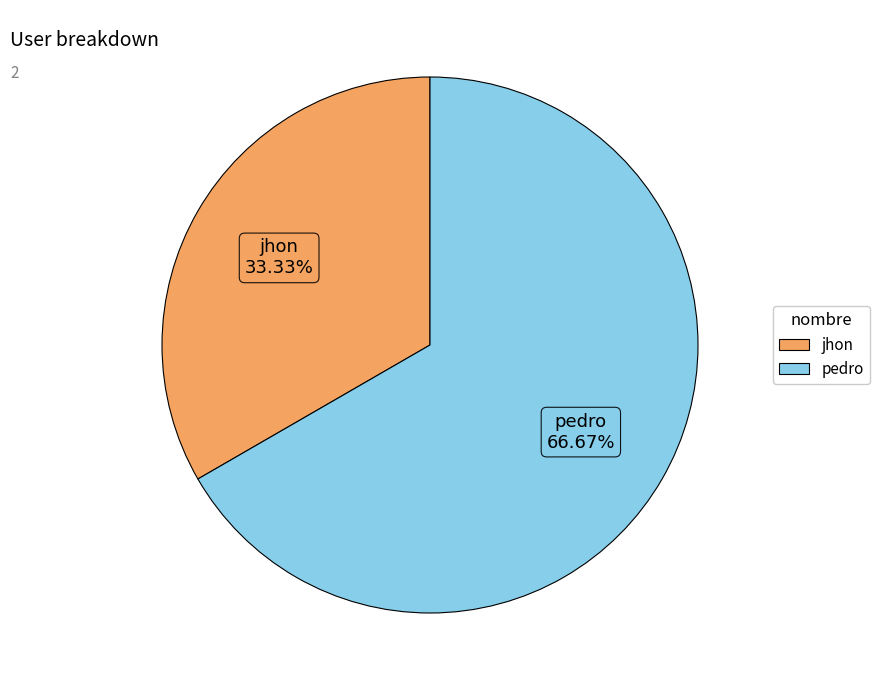

To the nearest percent, what portion does jhon represent?

33%